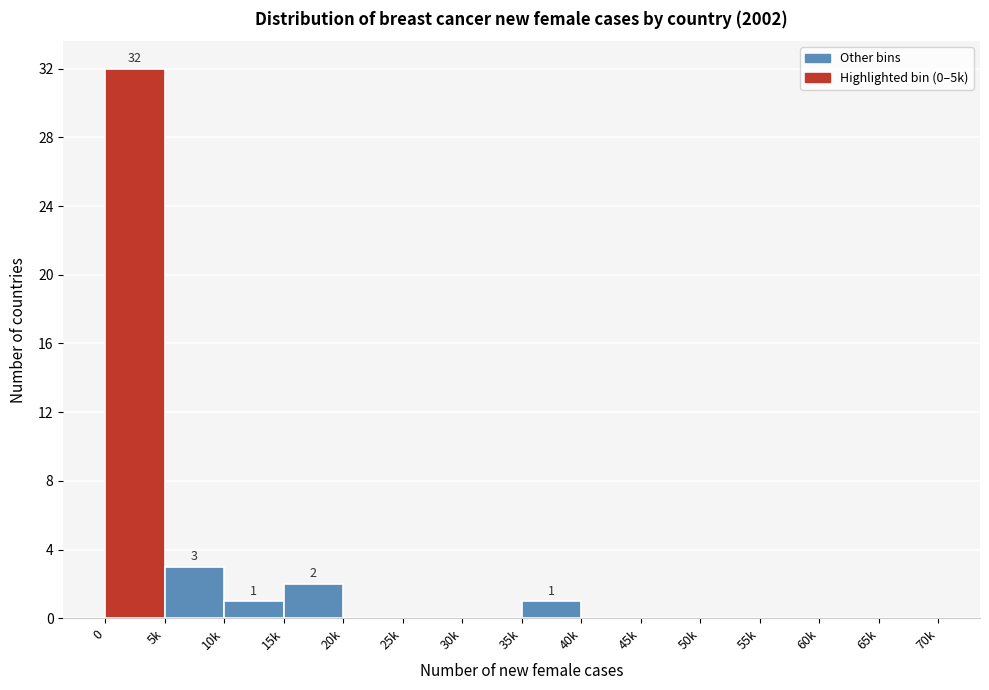

Reading left to right, what are all the values shown in this chart?

0=32	5k=3	10k=1	15k=2	20k=0	25k=0	30k=0	35k=1	40k=0	45k=0	50k=0	55k=0	60k=0	65k=0